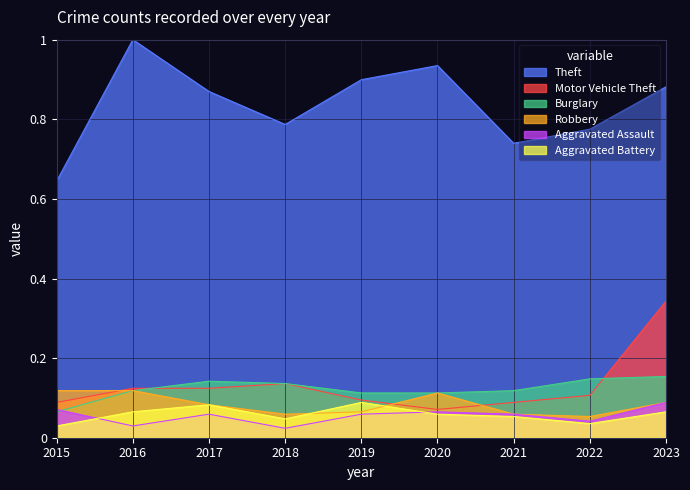

Is the value of Theft at 2015 greater than the value of Aggravated Assault at 2020?

Yes